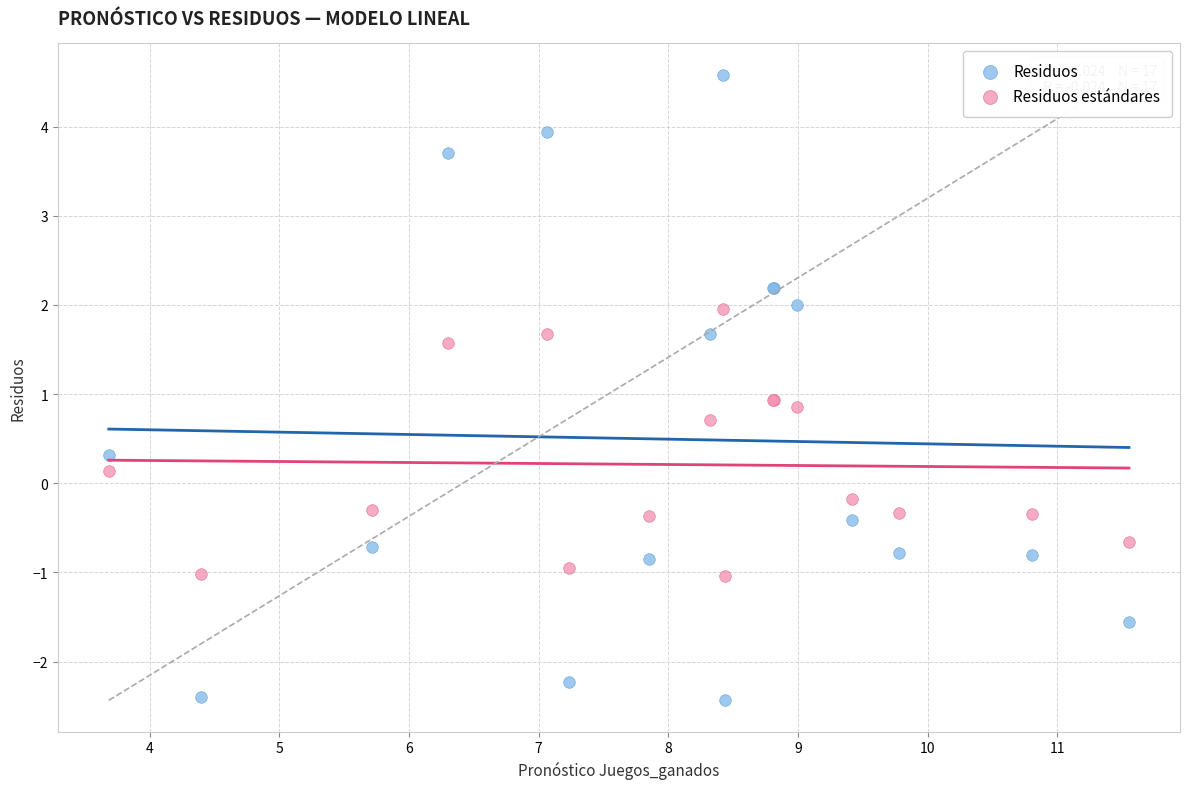

Which series reaches the maximum Y coordinate?

Residuos